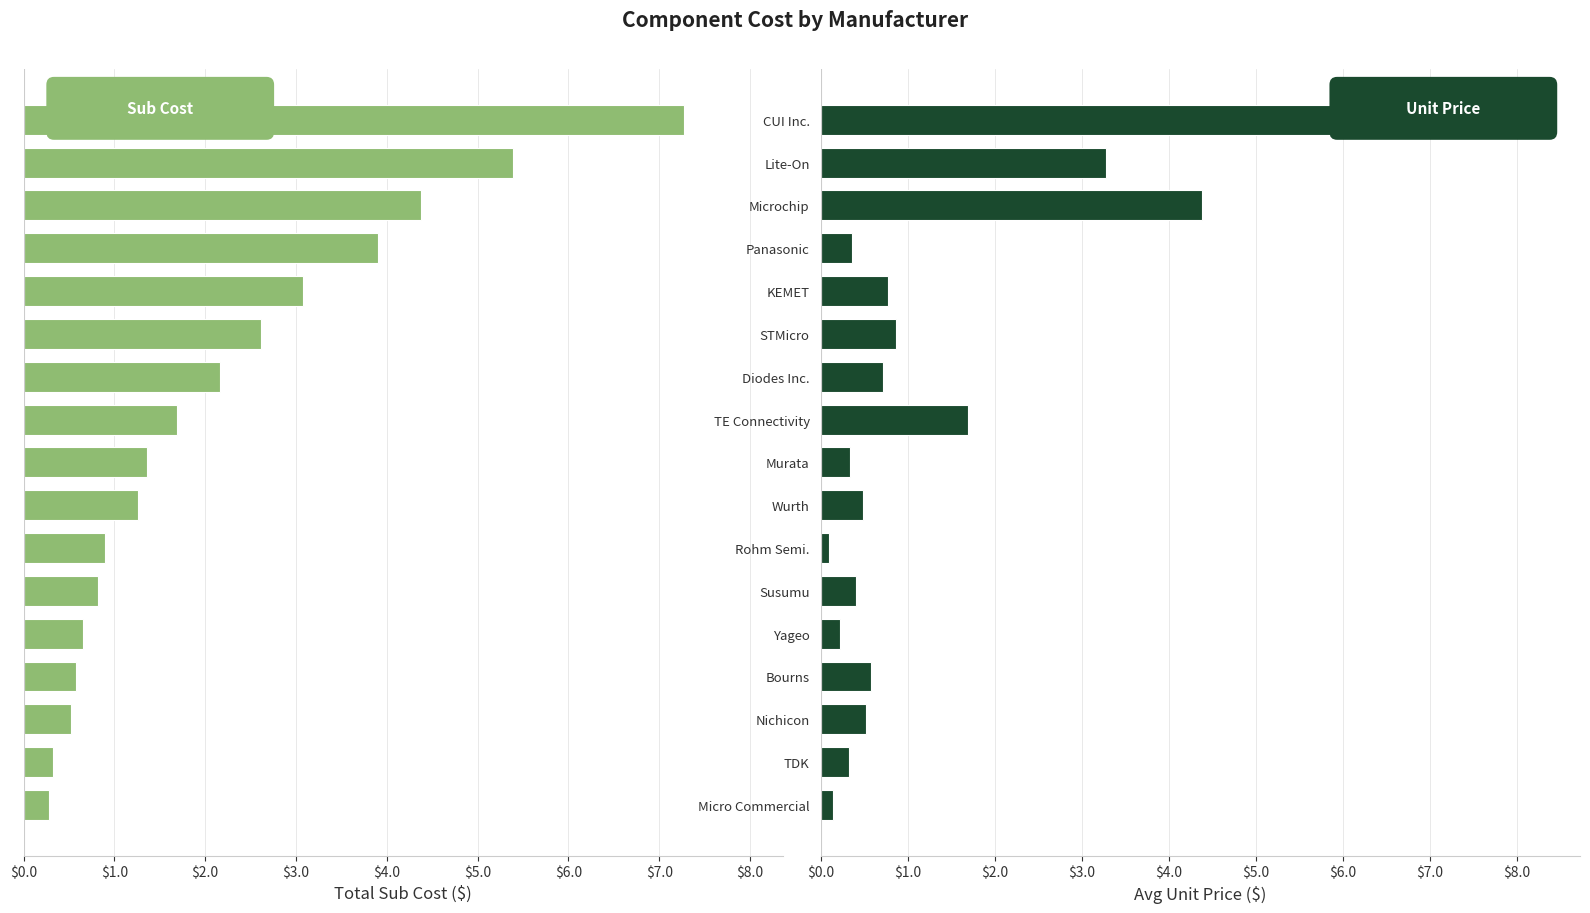

At Microchip, list the series in order from largest to smallest.

Avg Unit Price ($), Total Sub Cost ($)